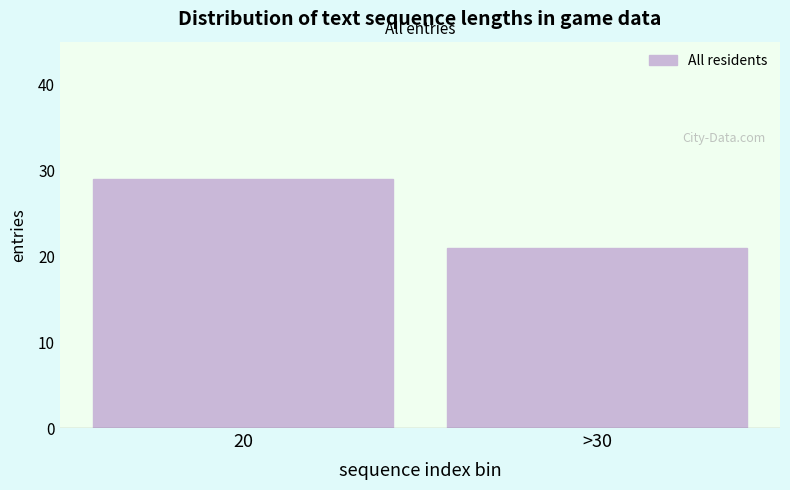

Reading left to right, extract all data points from this chart.

29	21